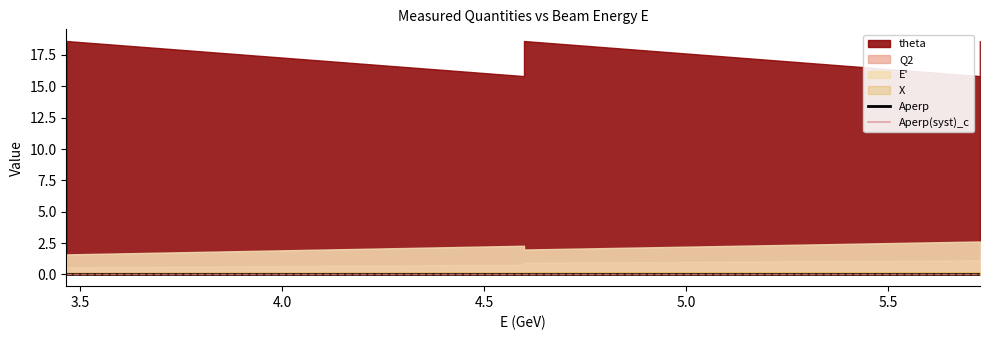

True or false: Aperp and Aperp(syst)_c intersect in this chart.

False